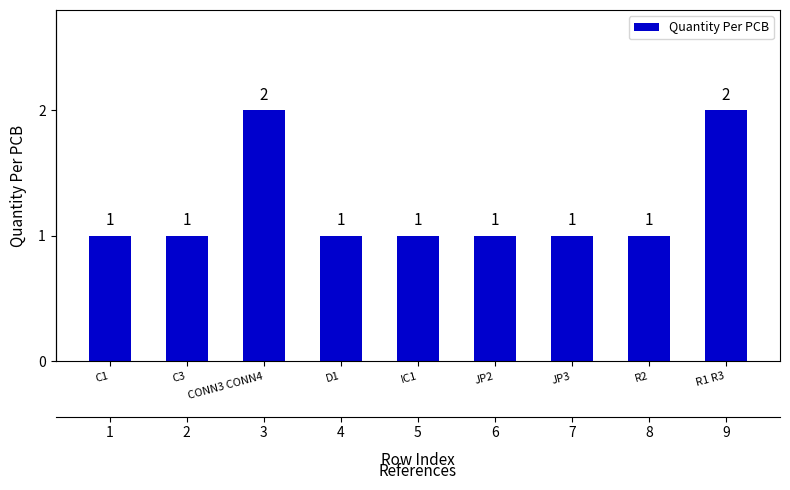

Rank the categories by value from highest to lowest.

CONN3 CONN4, R1 R3, C1, C3, D1, IC1, JP2, JP3, R2